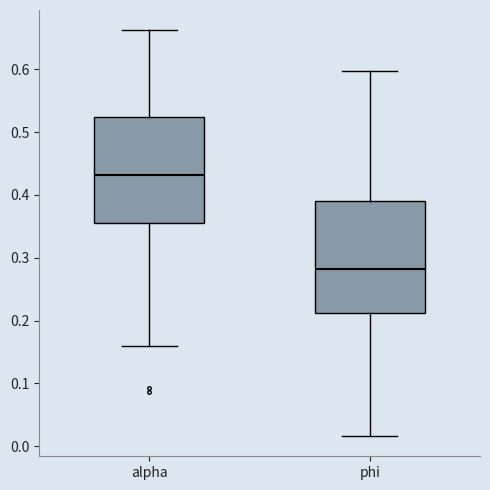

Where is the upper edge of the box for alpha on the y-axis? The values are not printed on the chart, so give them approximately, as read against the axis.

0.52